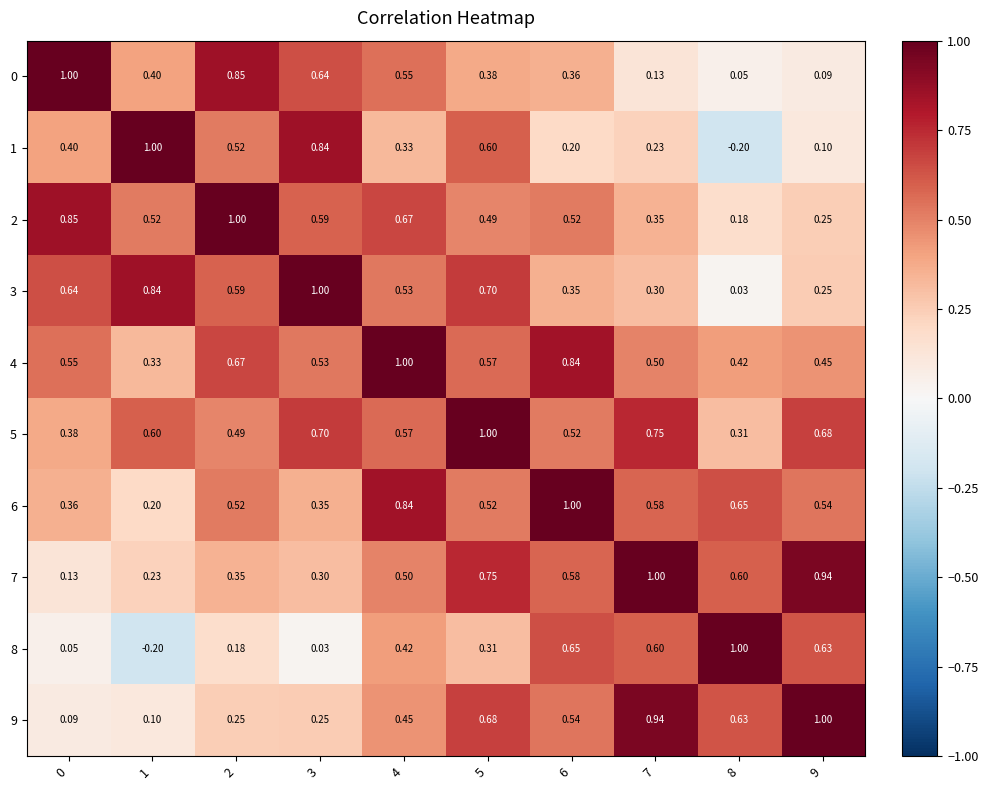

Is the value of 8 at 6 greater than the value of 2 at 3?

Yes